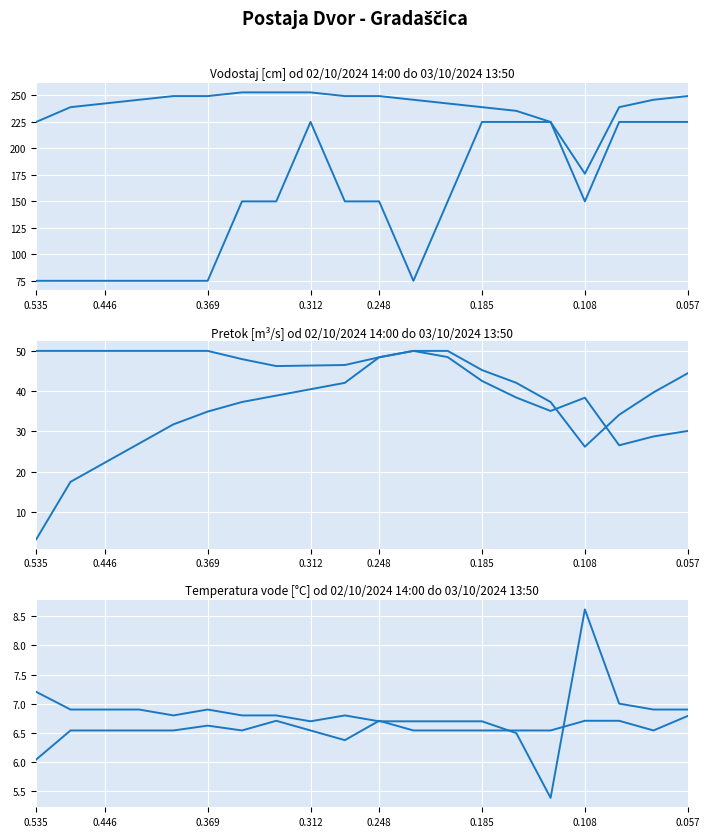

Which has a higher value, 11 or 0.535?

11